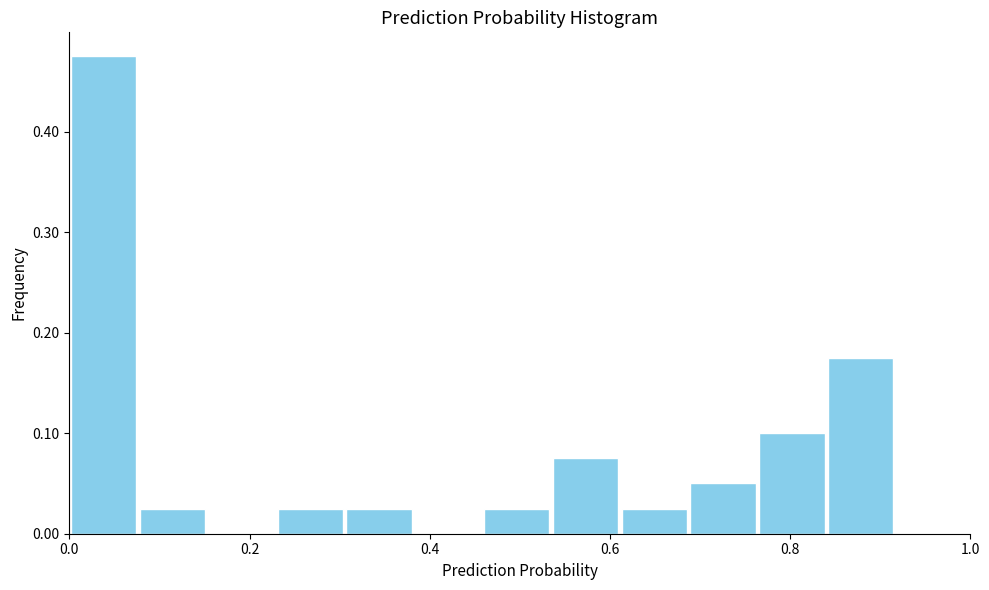

Read against the x-axis, roughly where is the centre of the tallest bar?

0.04